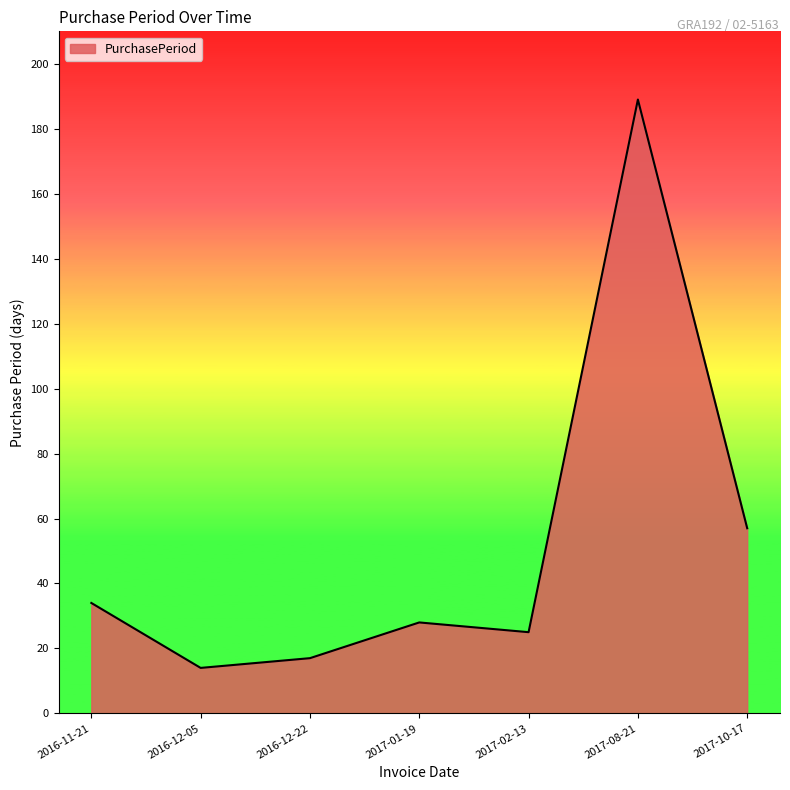

Is it true that the value at 2017-01-19 is 19?

False